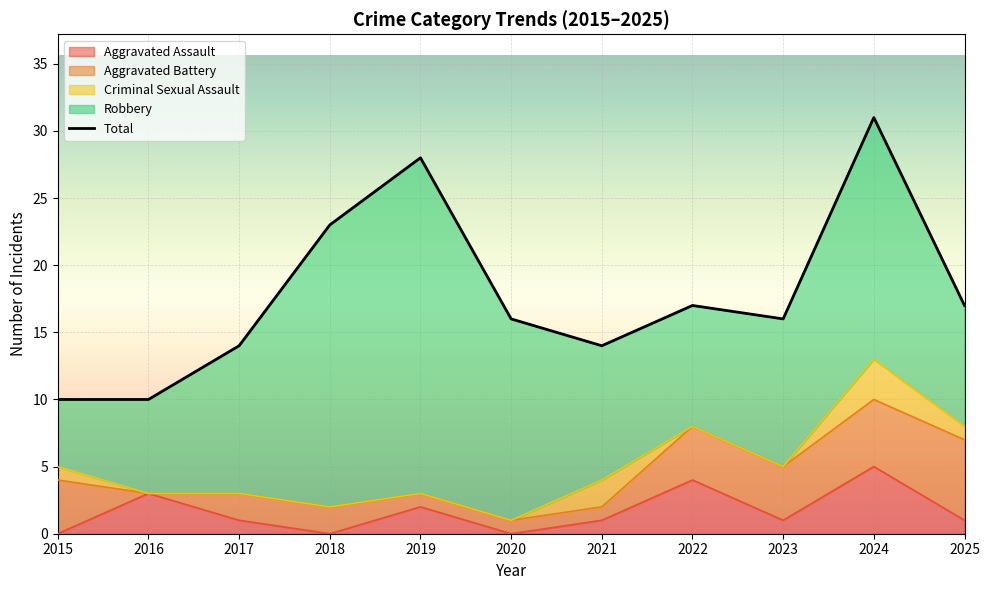

How many lines are shown in the chart?

1